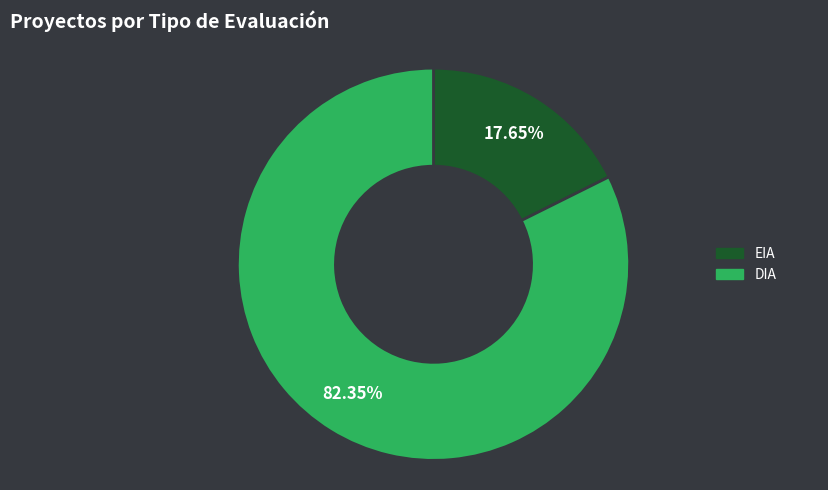

Rank the categories by value from highest to lowest.

DIA, EIA